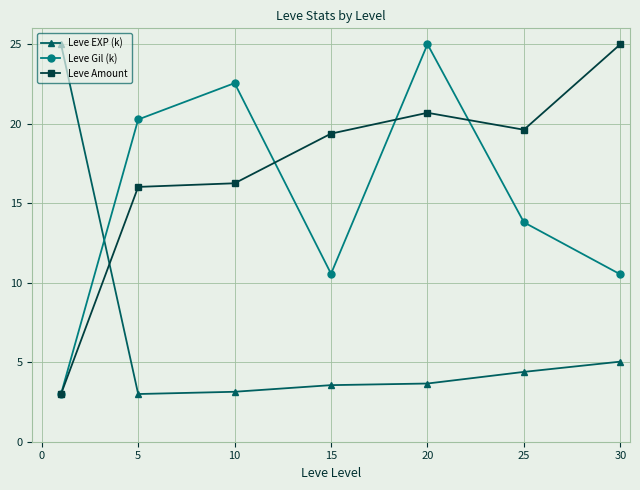

List the series in order of their overall mean, lowest first.

Leve EXP (k), Leve Gil (k), Leve Amount